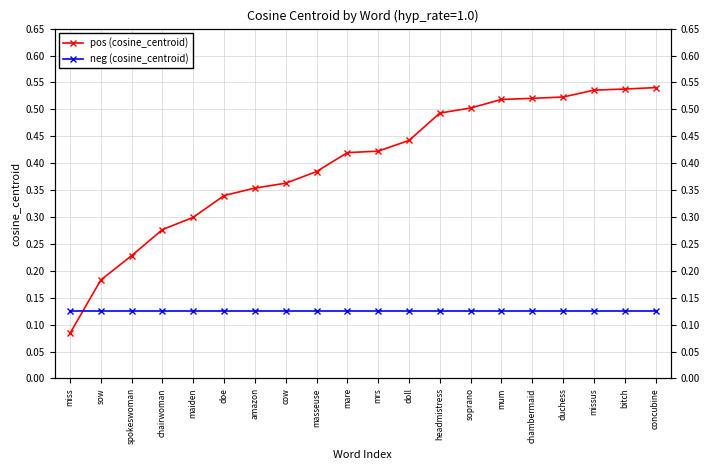

Rank the categories by neg (cosine_centroid) value from highest to lowest.

miss, sow, spokeswoman, chairwoman, maiden, doe, amazon, cow, masseuse, mare, mrs, doll, headmistress, soprano, mum, chambermaid, duchess, missus, bitch, concubine